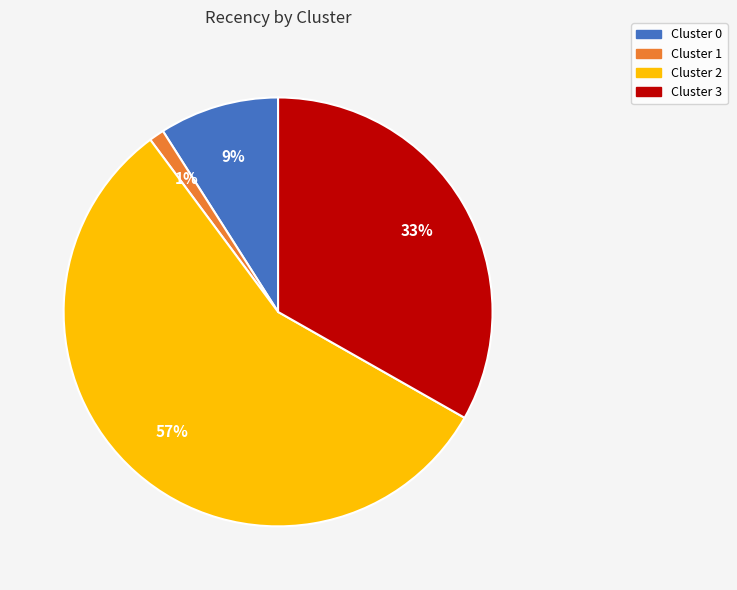

Which slice is the smallest?

Cluster 1